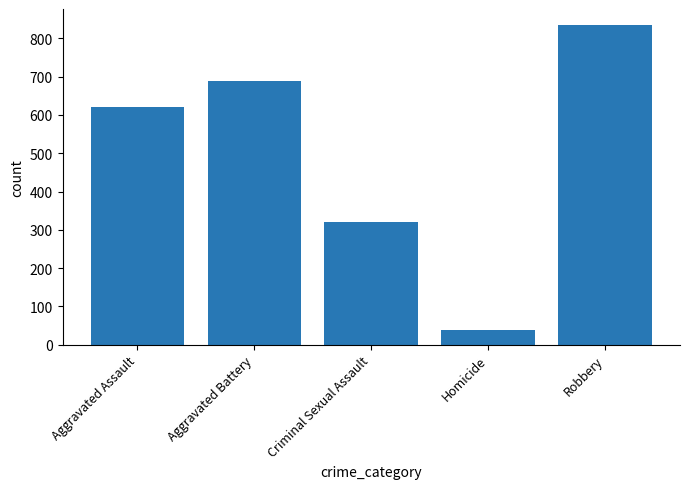

Count the number of data series in this chart.

1